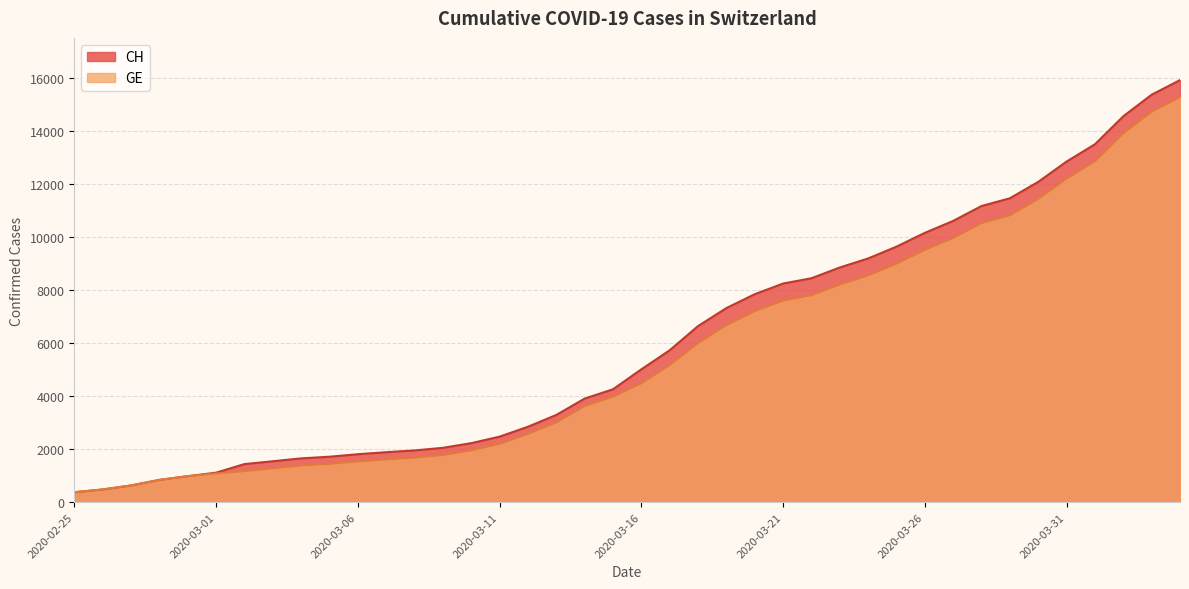

Reading left to right, transcribe all the data shown in this chart.

CH: 375	479	630	840	981	1113	1436	1544	1652	1715	1809	1885	1952	2051	2226	2472	2845	3291	3908	4259	5012	5731	6644	7323	7847	8249	8449	8855	9196	9642	10162	10613	11175	11467	12086	12852	13505	14561	15375	15926
GE: 375	479	630	840	981	1083	1171	1278	1384	1447	1538	1614	1681	1780	1955	2201	2574	3010	3627	3978	4485	5174	6002	6681	7205	7607	7807	8213	8554	9000	9520	9971	10533	10825	11444	12210	12863	13919	14733	15284